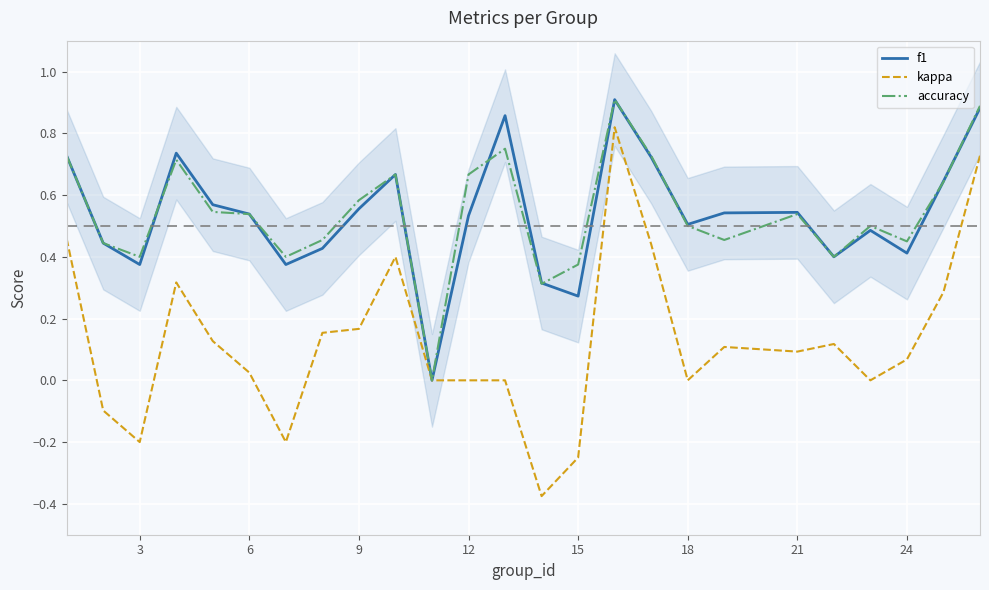

Is it true that kappa equals 0.0 at 21?

False